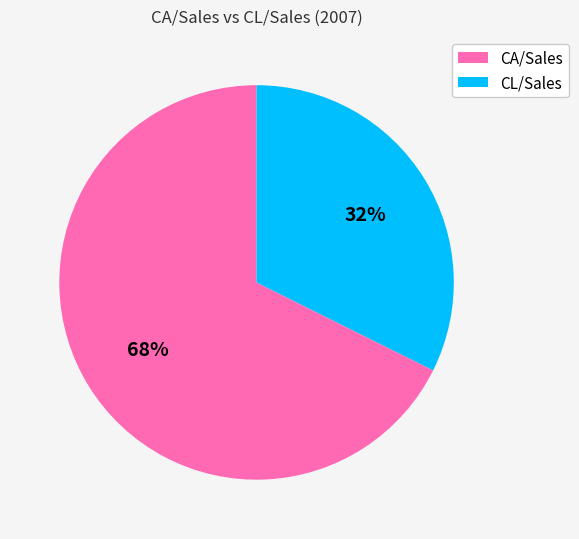

Do CL/Sales and CA/Sales together represent more than half of the pie?

Yes